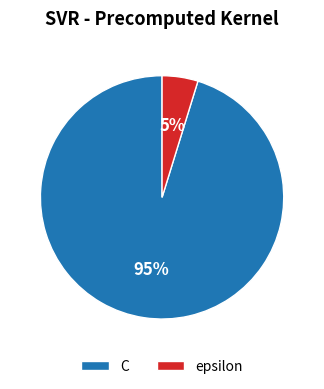

To the nearest percent, what is the difference between the C and epsilon slice percentages?

90%